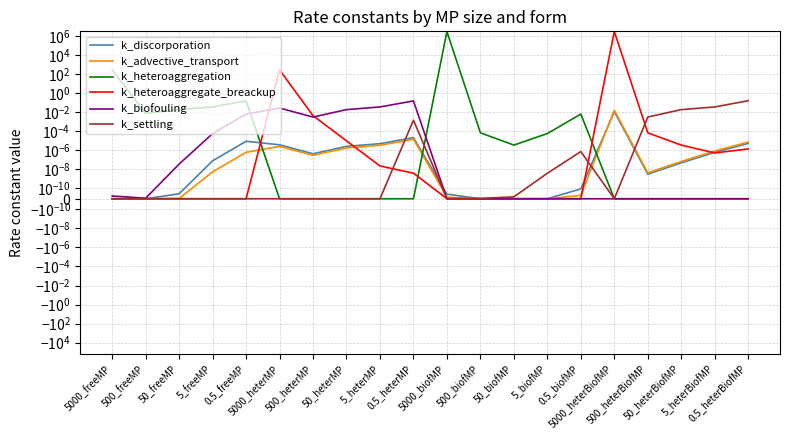

True or false: k_discorporation has a value of 0.0 at 50_freeMP.

False